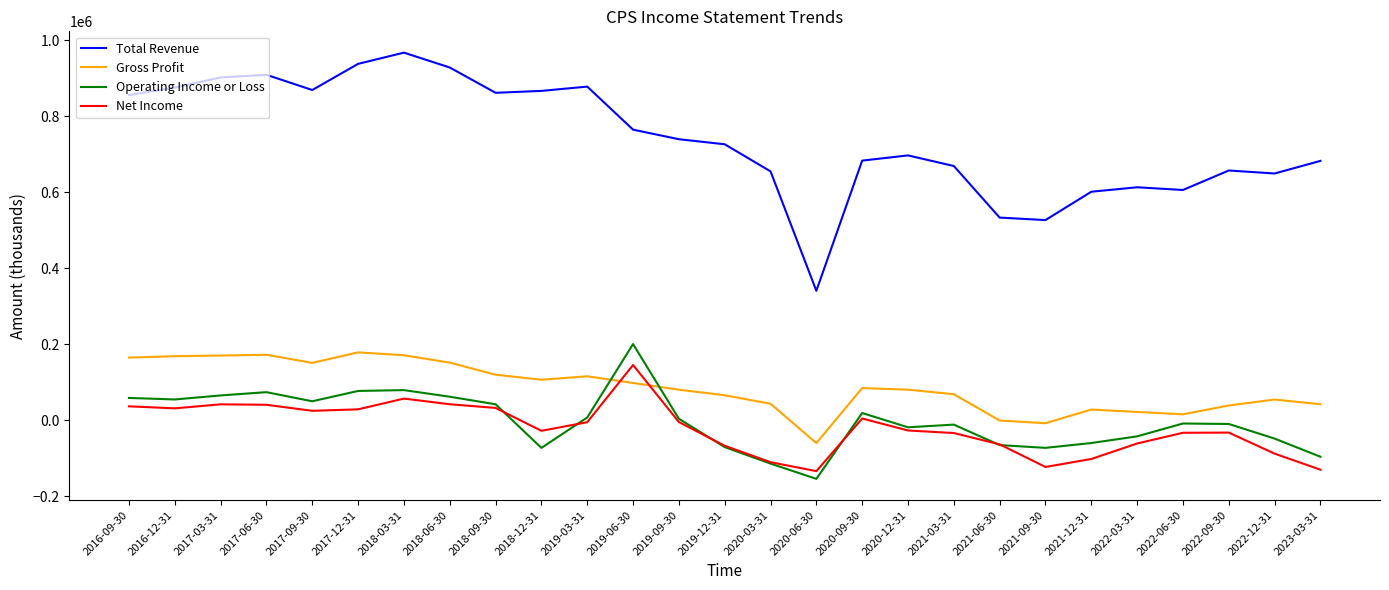

True or false: Total Revenue and Net Income cross at least once.

False